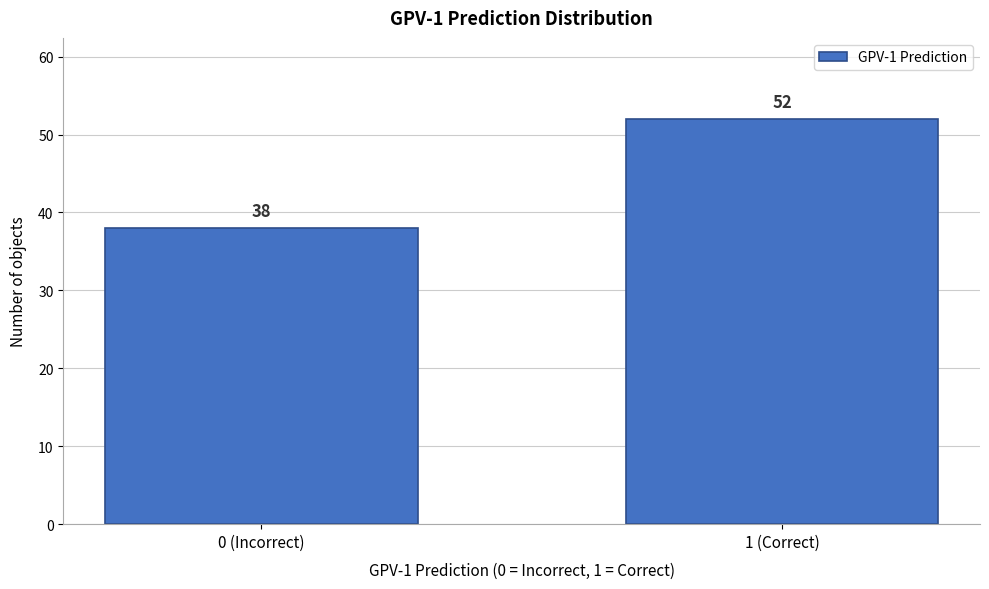

Reading right to left, list all the values displayed in this chart.

52	38